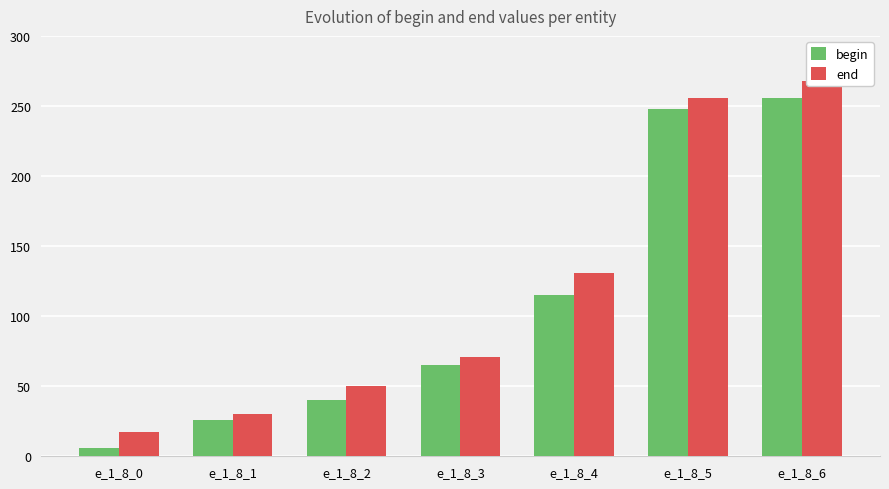

True or false: end has a value of 34 at e_1_8_3.

False